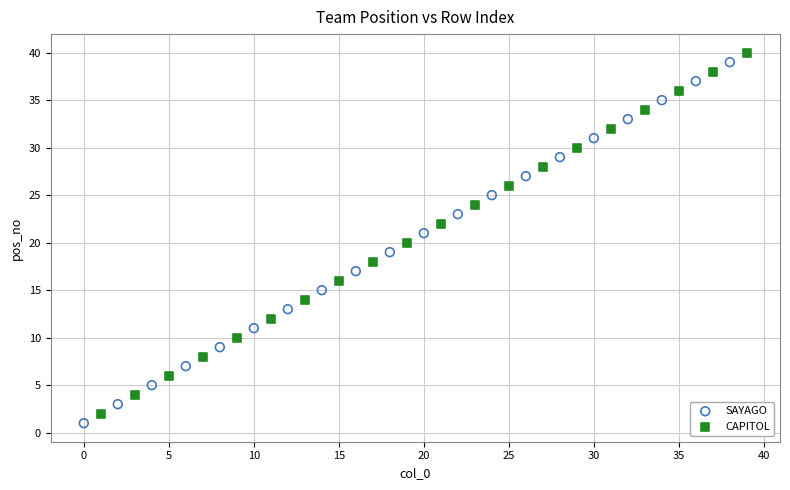

What are all the series names shown in the legend?

SAYAGO, CAPITOL